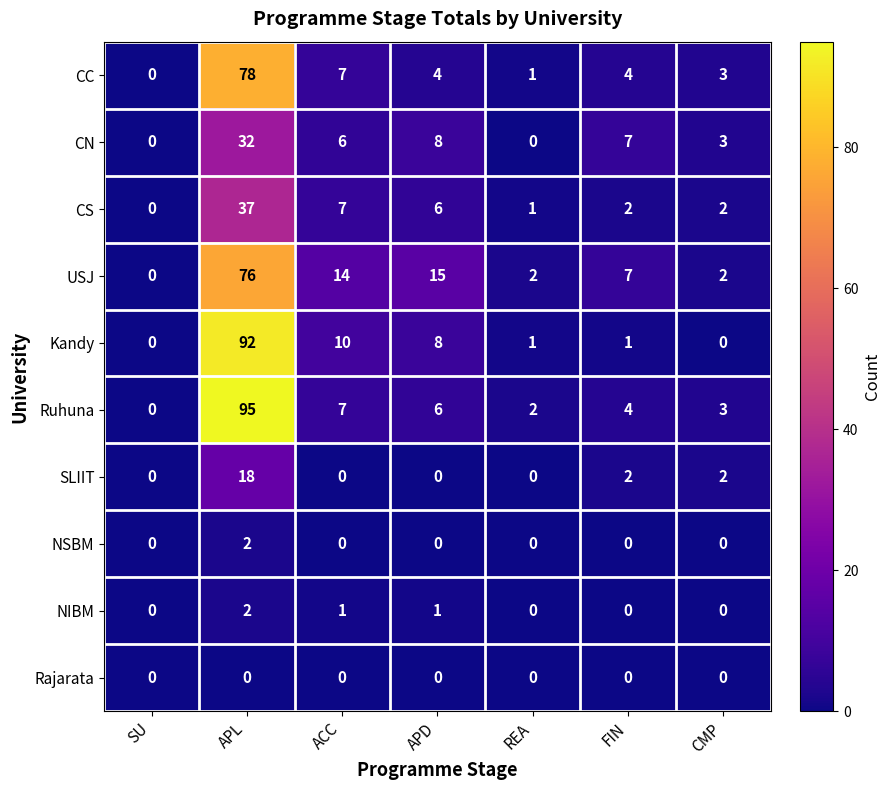

How many values in the CN series are below 6?

3